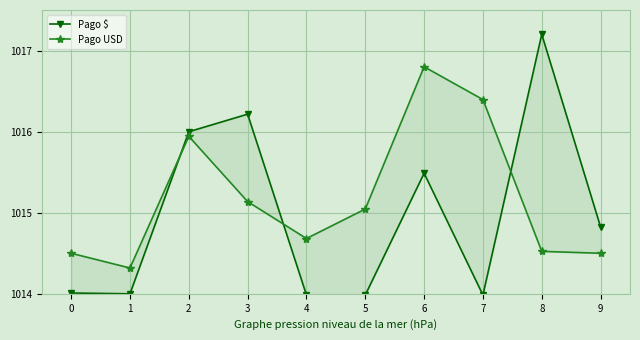

Which category has the lowest value across all series?

4